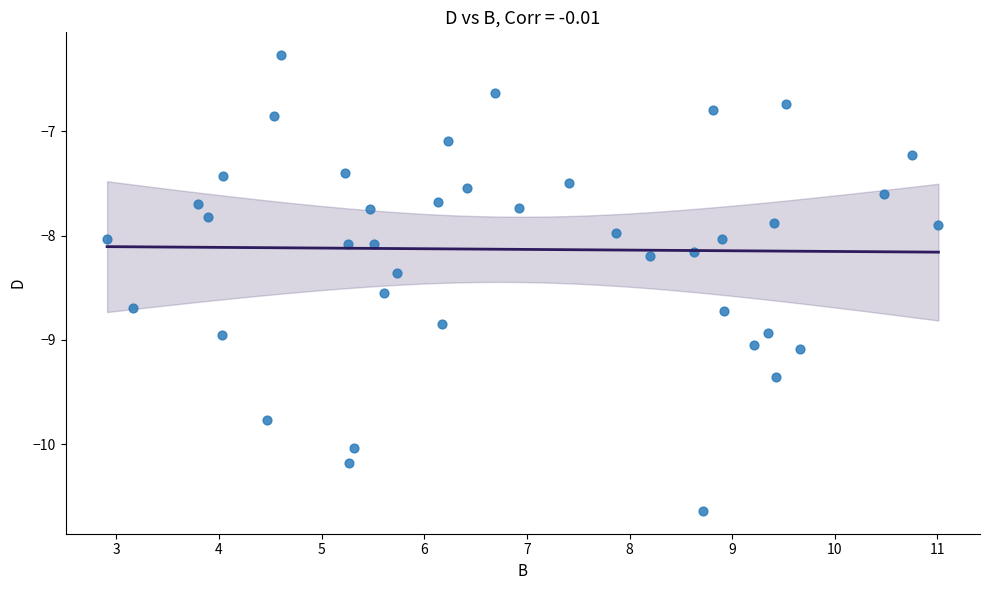

What is the range of Y values (max minus min)?

4.4